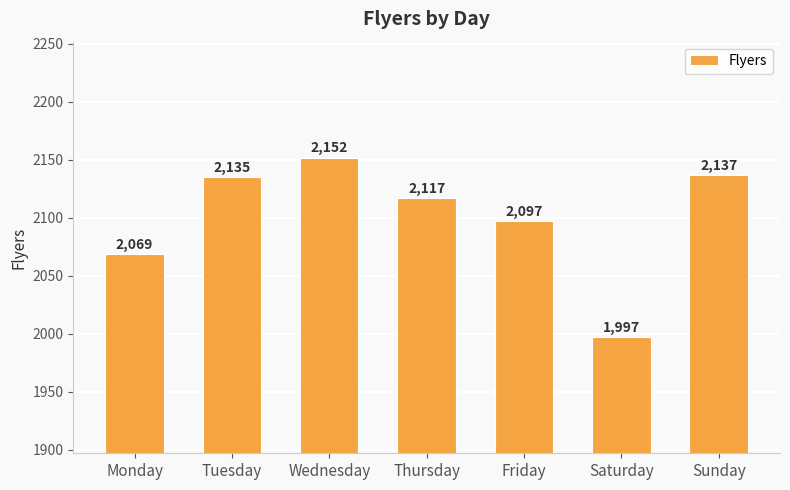

At which label is the value closest to 2074?

Monday